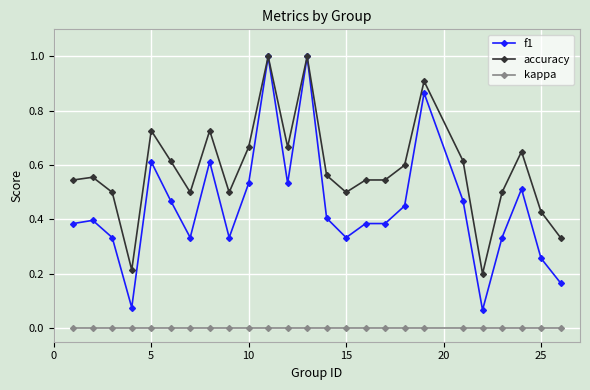

What are all the series names shown in the legend?

f1, accuracy, kappa